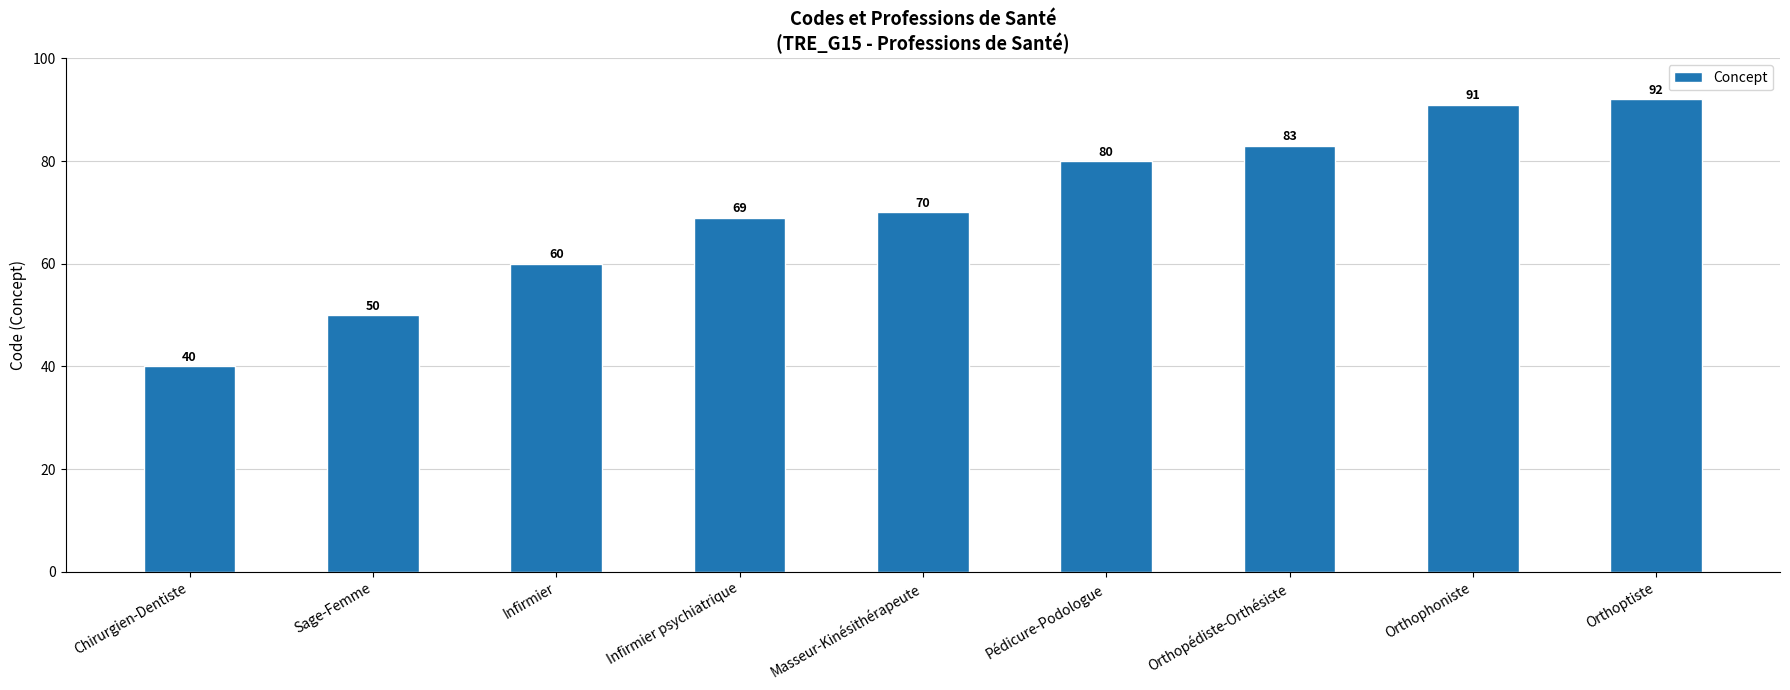

What is the change in value from Infirmier to Masseur-Kinésithérapeute?

+10